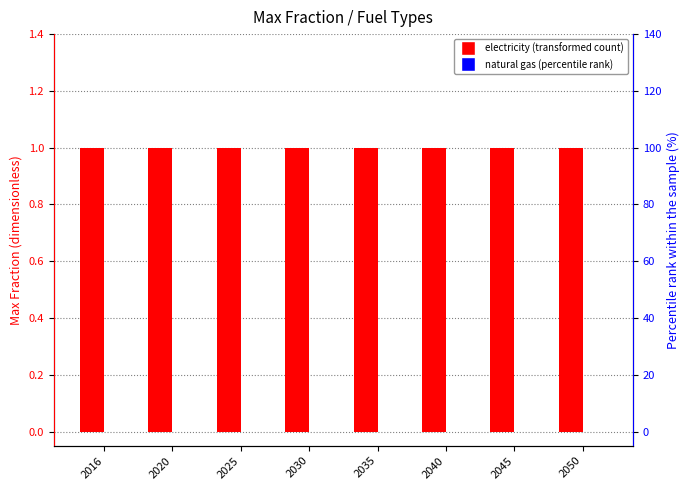

Rank the series at 2016 from lowest to highest value.

natural gas, electricity